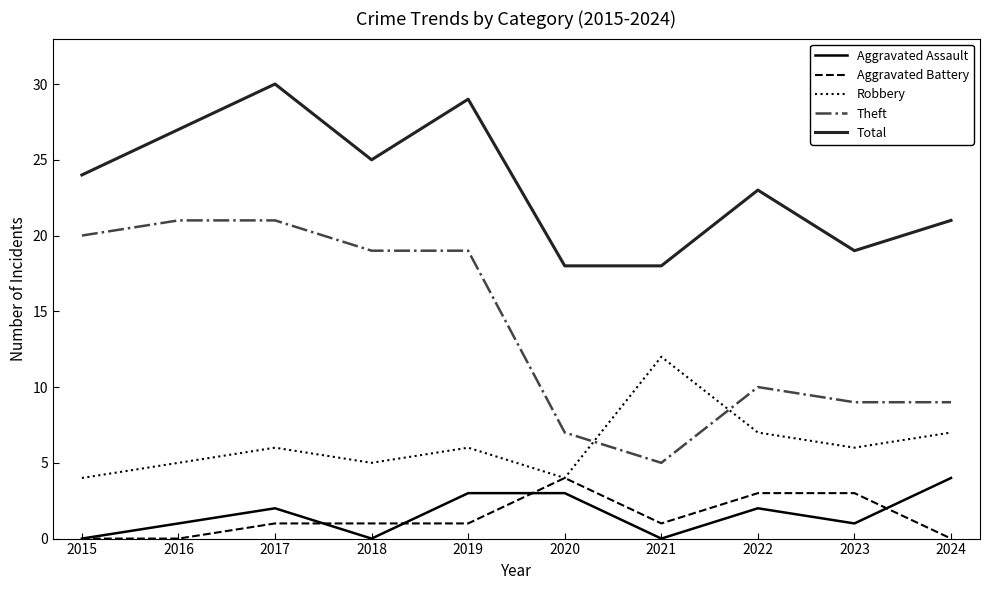

Which category has the highest value in the Aggravated Assault series?

2024